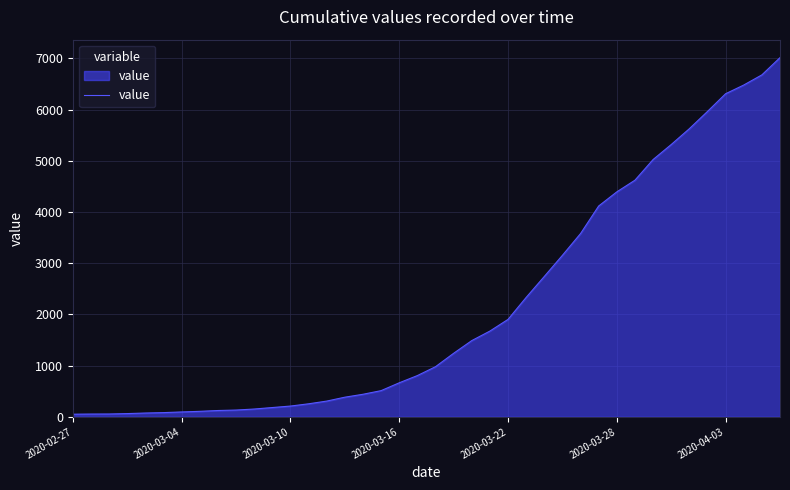

What is the difference between the maximum and minimum values?

6962